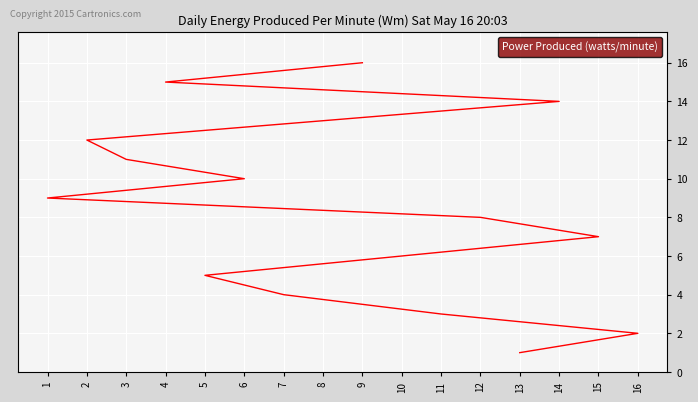

How many categories are shown in the chart?

16